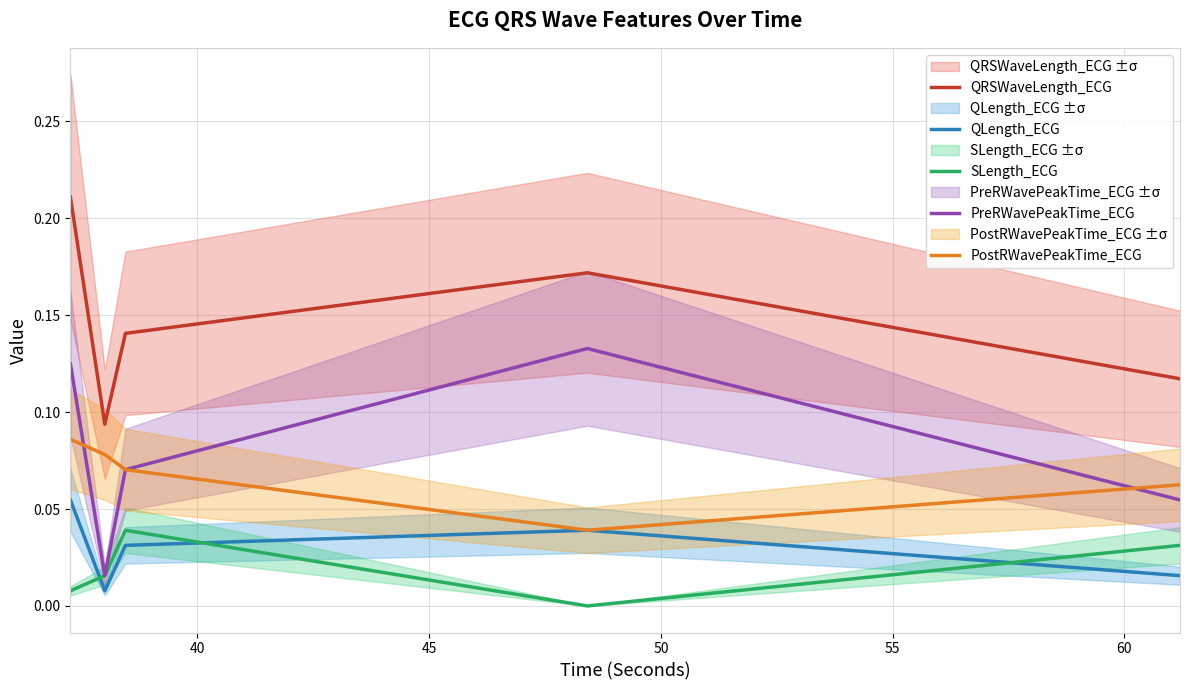

How many interior local peaks does the QRSWaveLength_ECG series have?

1